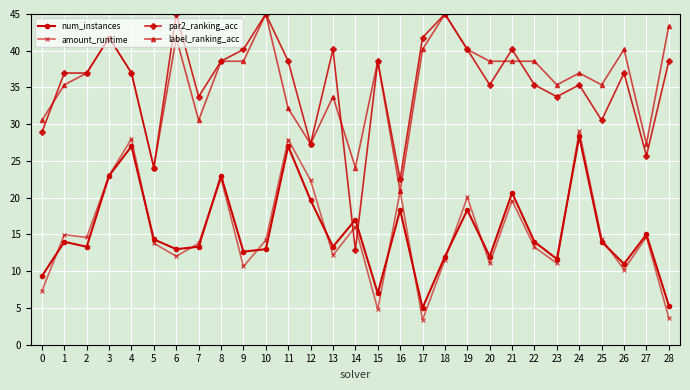

What is the difference between the highest and lowest values at 23?

24.3